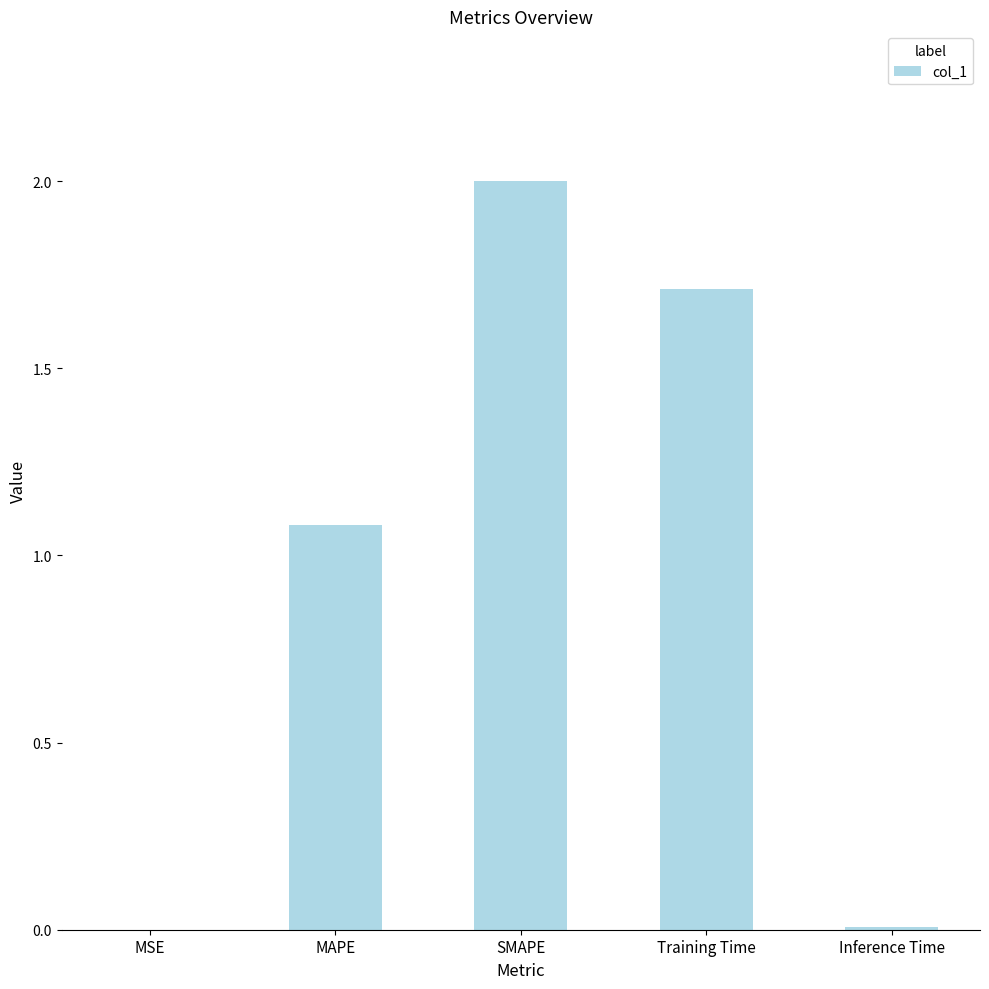

Which has a higher value, MSE or SMAPE?

SMAPE